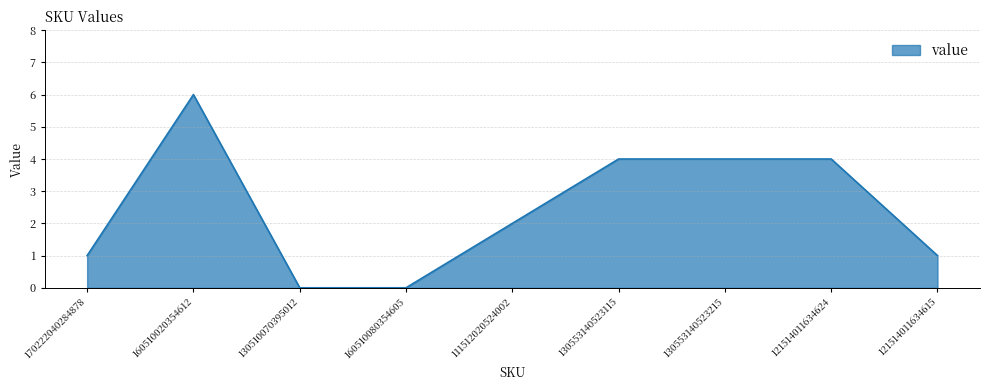

Does the chart have visible grid lines?

Yes